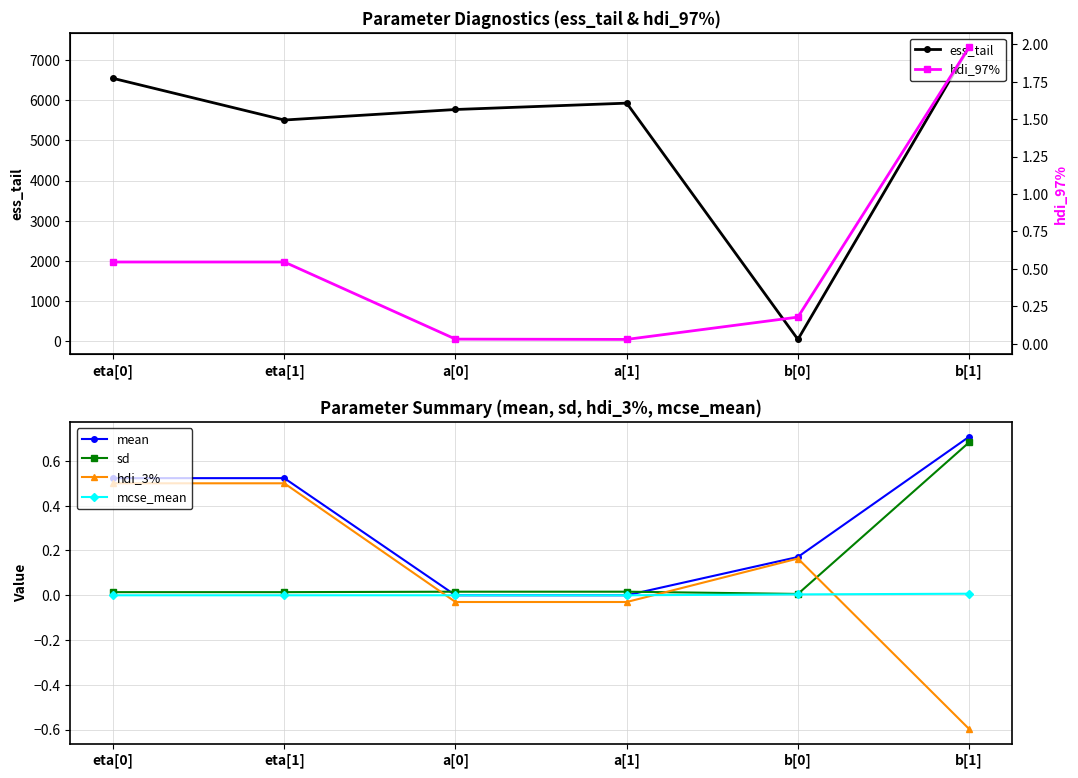

Rank the series at eta[1] from highest to lowest value.

ess_tail, hdi_97%, mean, hdi_3%, sd, mcse_mean